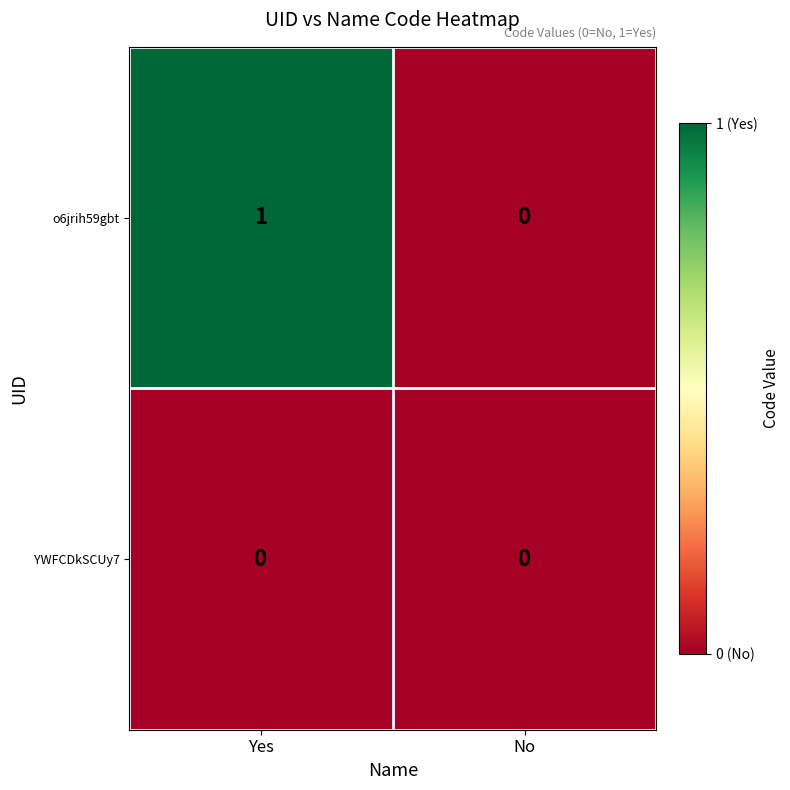

Which series has the largest range (max minus min)?

o6jrih59gbt